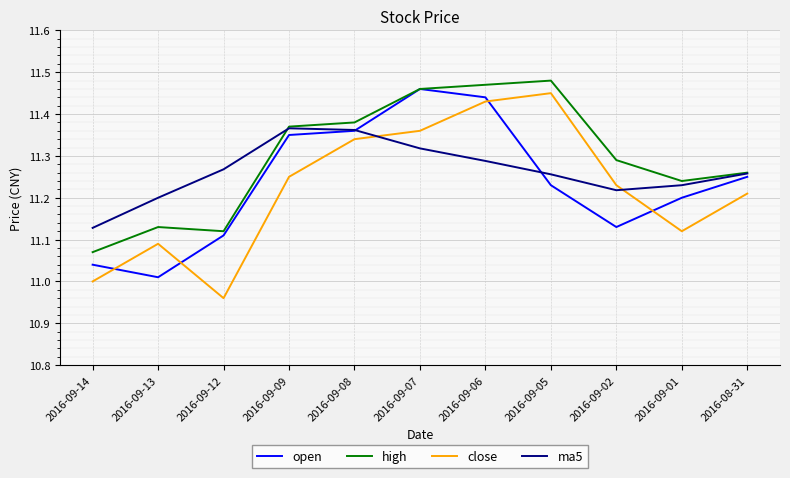

What position from the left is 2016-09-12?

3